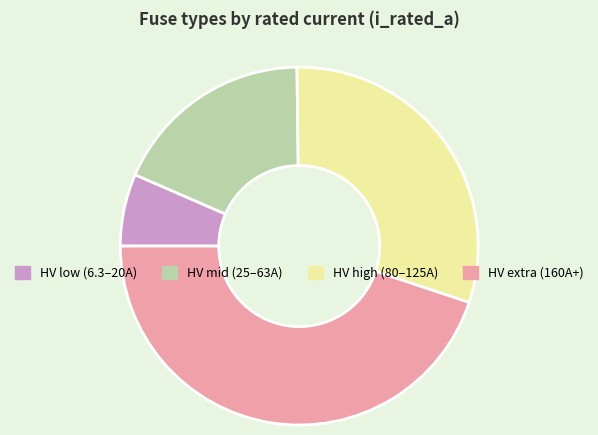

How many segments does this pie chart have?

4